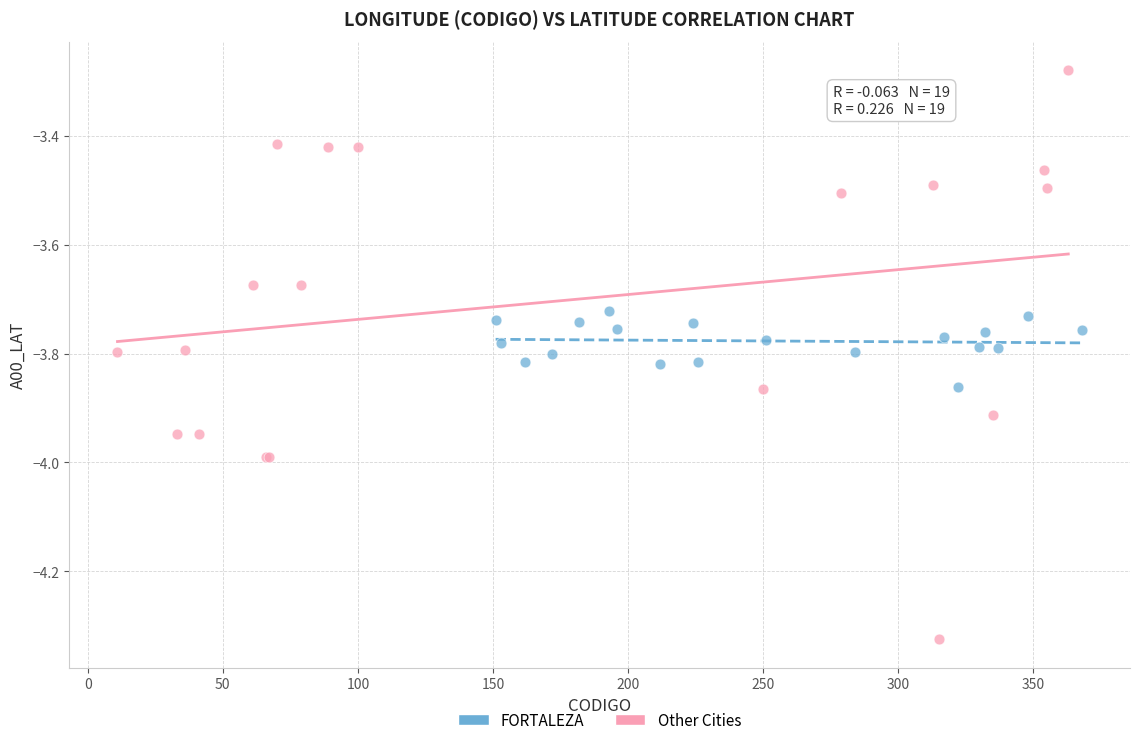

Which series reaches the maximum Y coordinate?

Other Cities